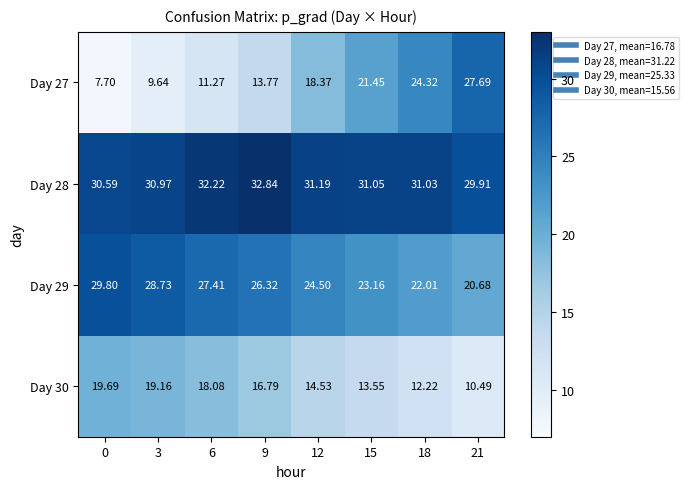

How many distinct data groups are displayed?

4